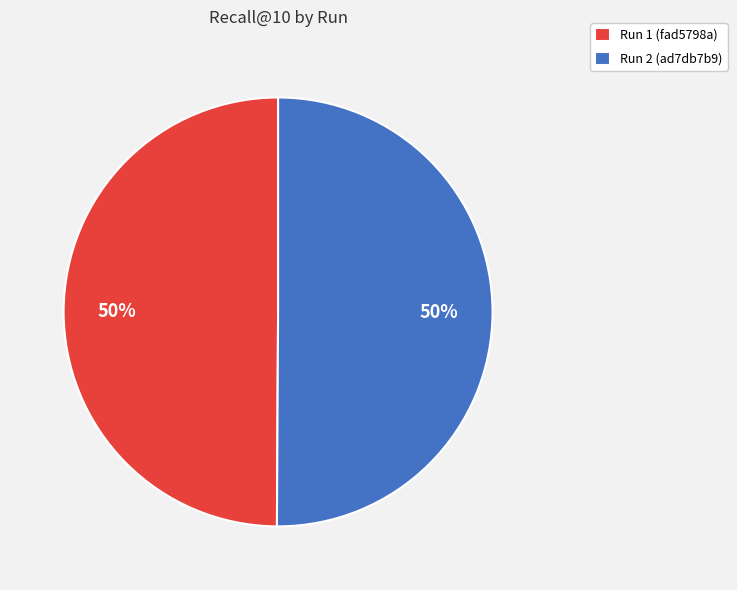

True or false: Run 2 (ad7db7b9) accounts for 50% of the total.

True